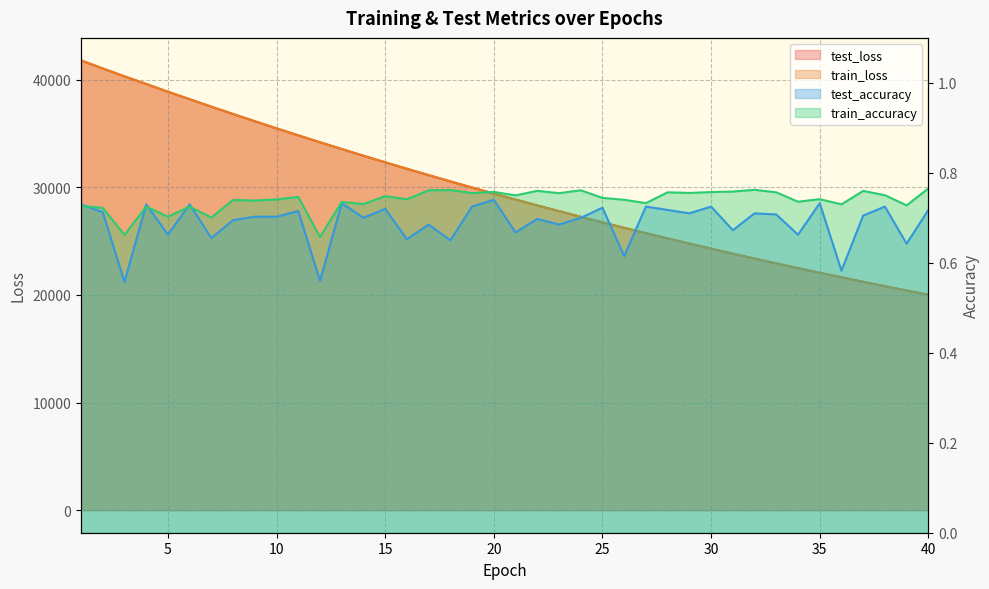

How many interior local valleys does the test_accuracy series have?

15